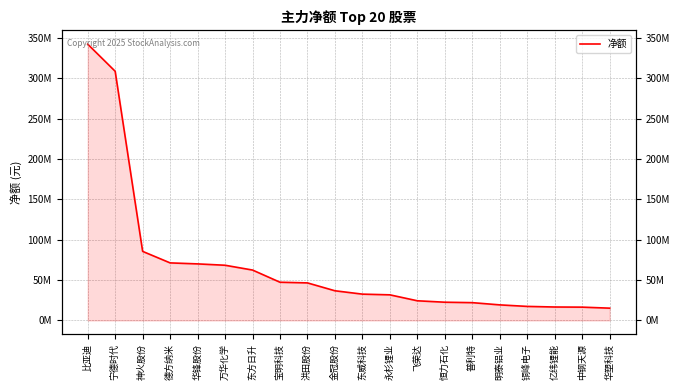

What is the change in value from 宁德时代 to 中钢天源?

-292274802